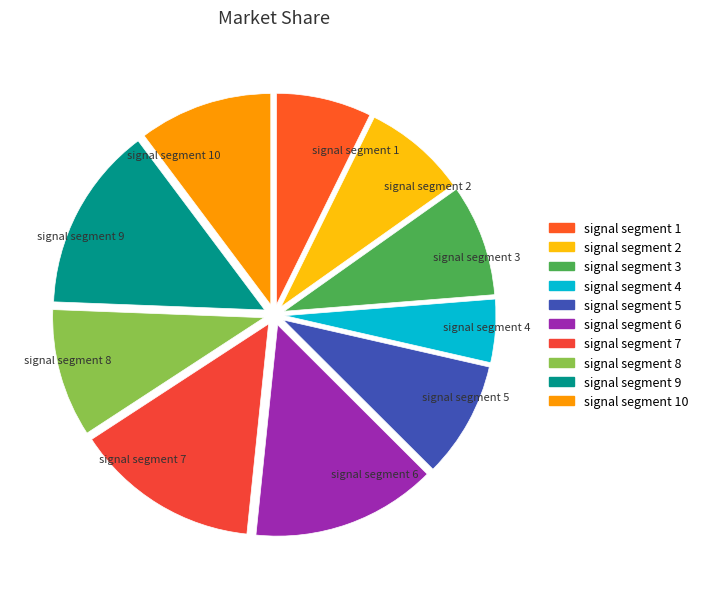

Which category has the smallest portion of the pie?

signal segment 4